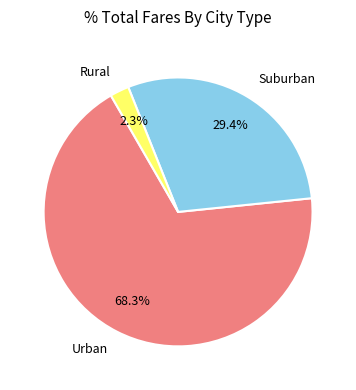

To the nearest percent, what is the average slice percentage?

33%